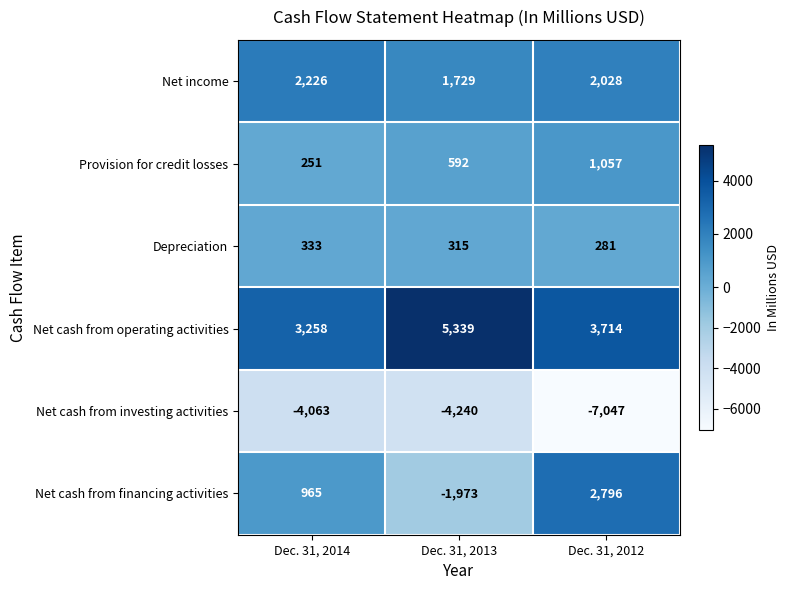

At which label is Net income closest to 1977?

Dec. 31, 2012